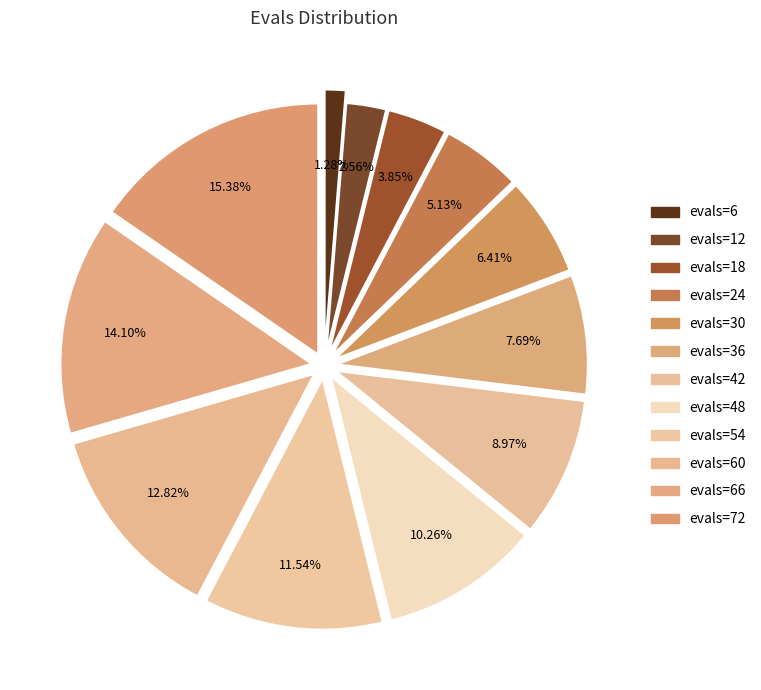

Does evals=6 account for over 50% of the chart?

No